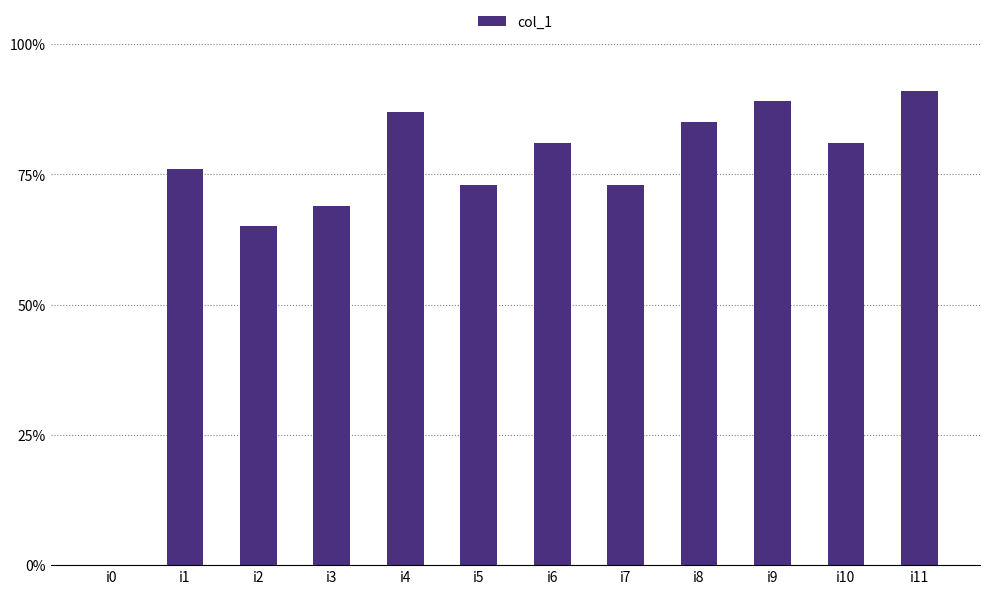

Which category has the highest value across all series?

i11